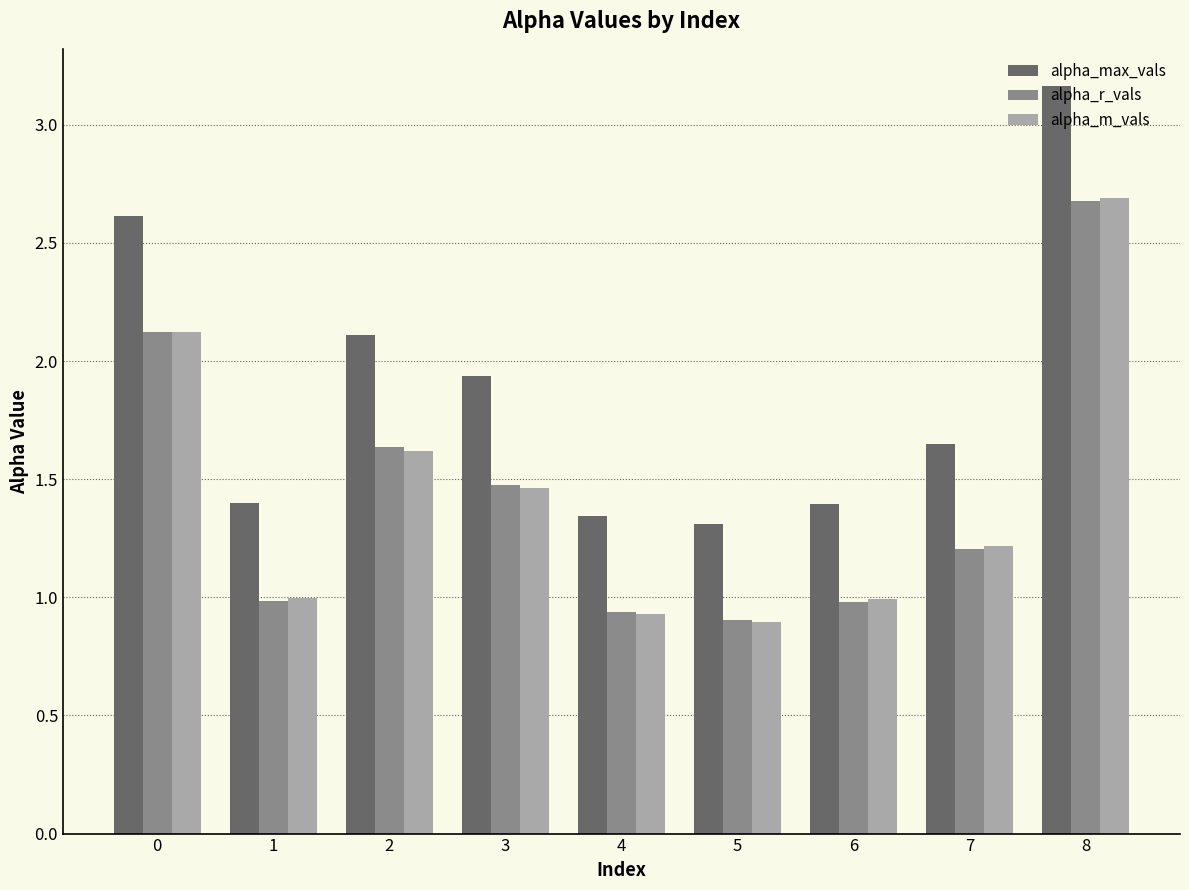

What is the sum of all alpha_m_vals values?

12.9